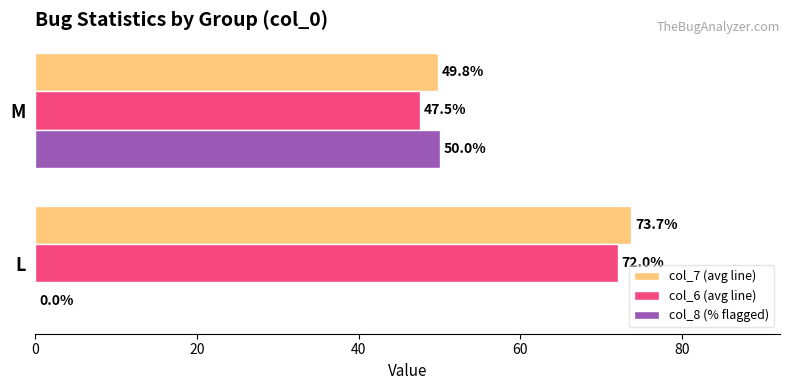

The value of col_6 (avg line) at M is 47.5. True or false?

True